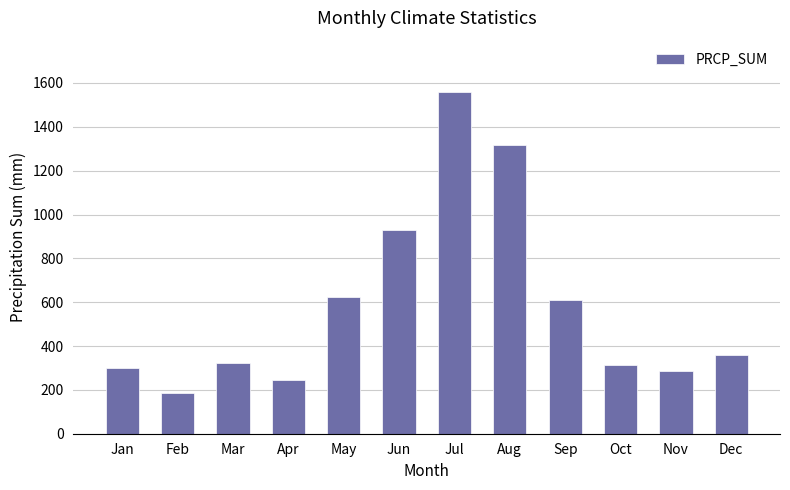

What is the change in value from Jan to May?

+326.6